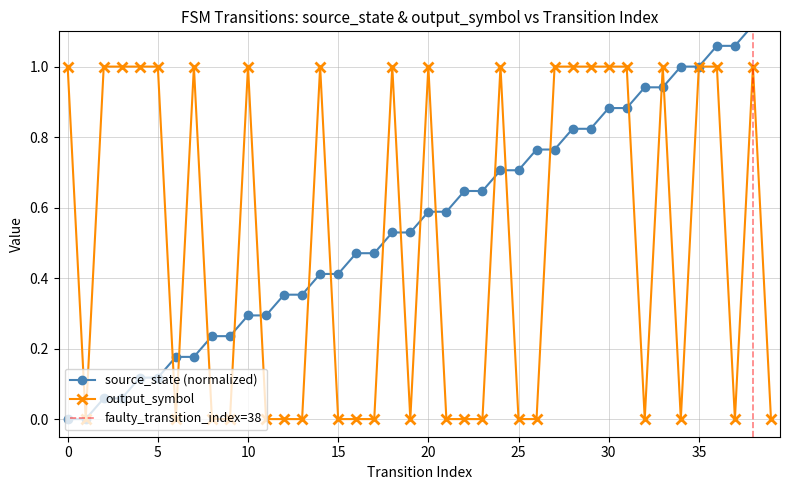

List the series in order of their peak value, lowest first.

output_symbol, source_state